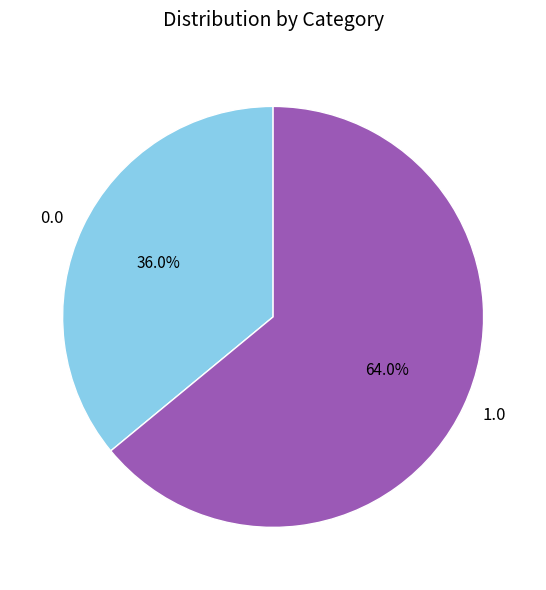

What percentage is the 1.0 slice, to the nearest percent?

64%